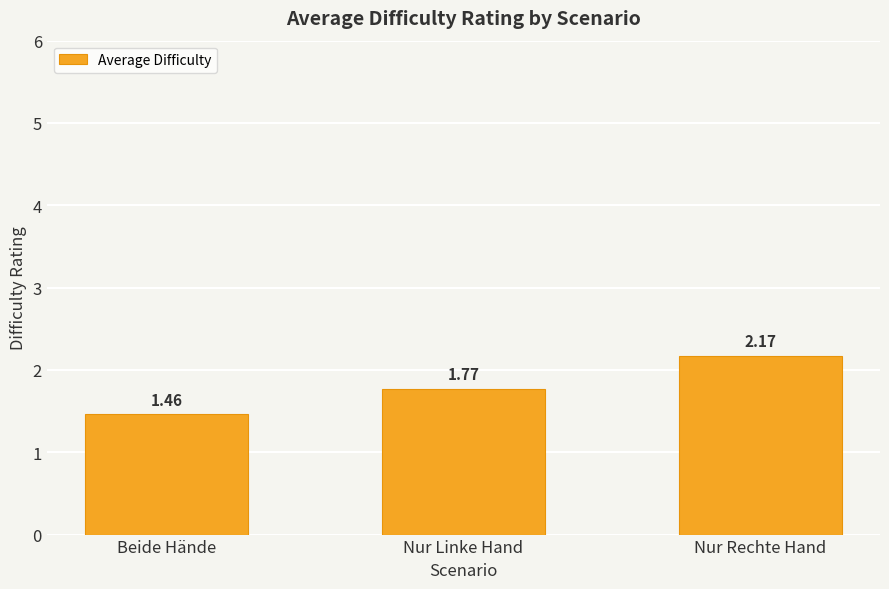

Rank the categories by value from highest to lowest.

Nur Rechte Hand, Nur Linke Hand, Beide Hände